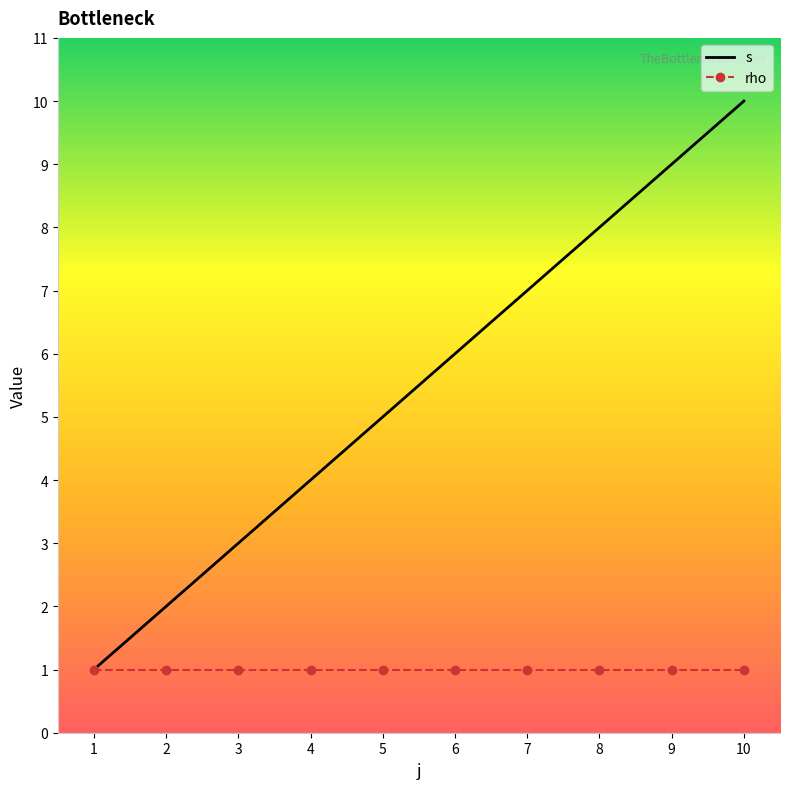

Which series has the largest range (max minus min)?

s